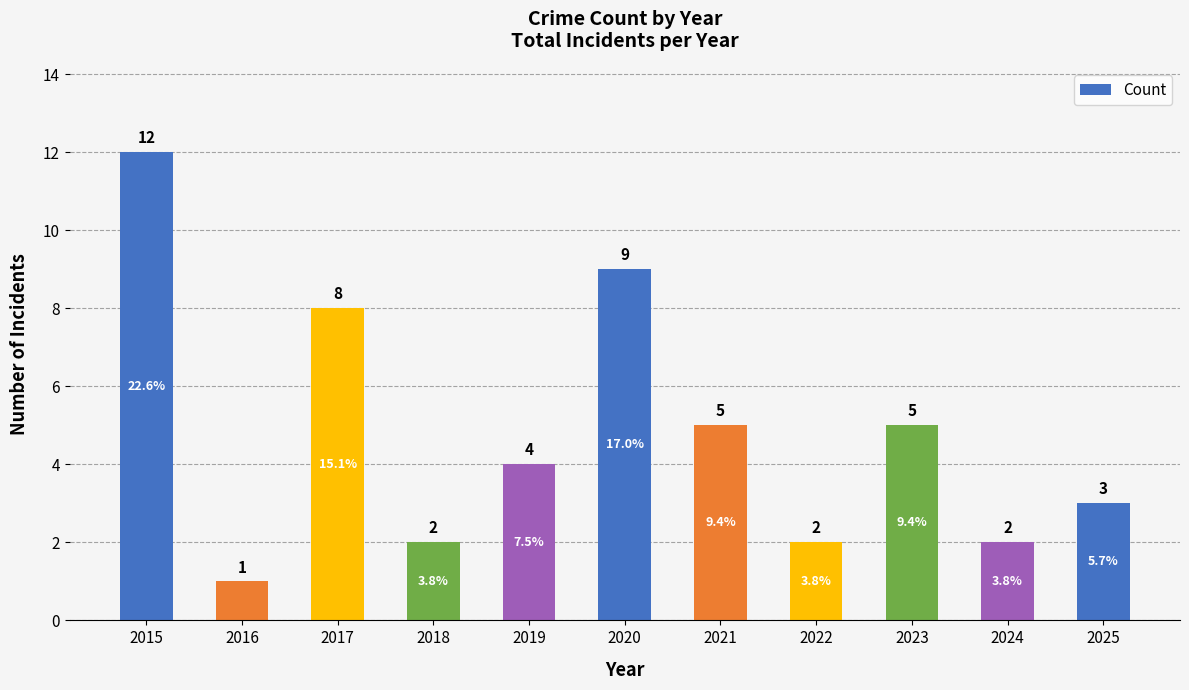

Where does the data first go above 4?

2015